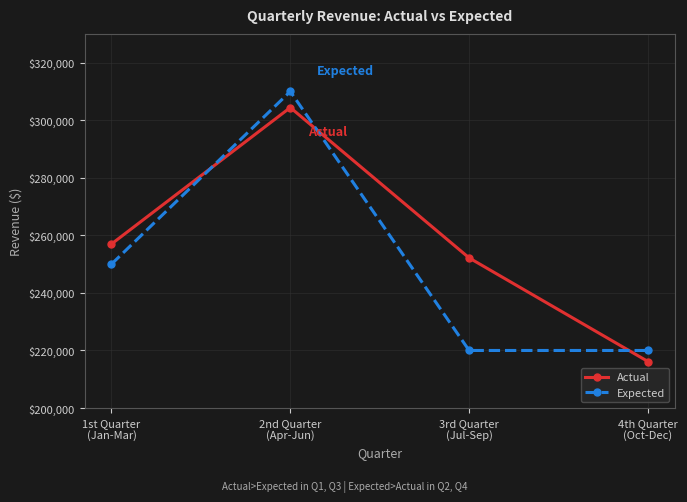

Where do Expected and Actual first cross each other?

1st Quarter
(Jan-Mar) and 2nd Quarter
(Apr-Jun)